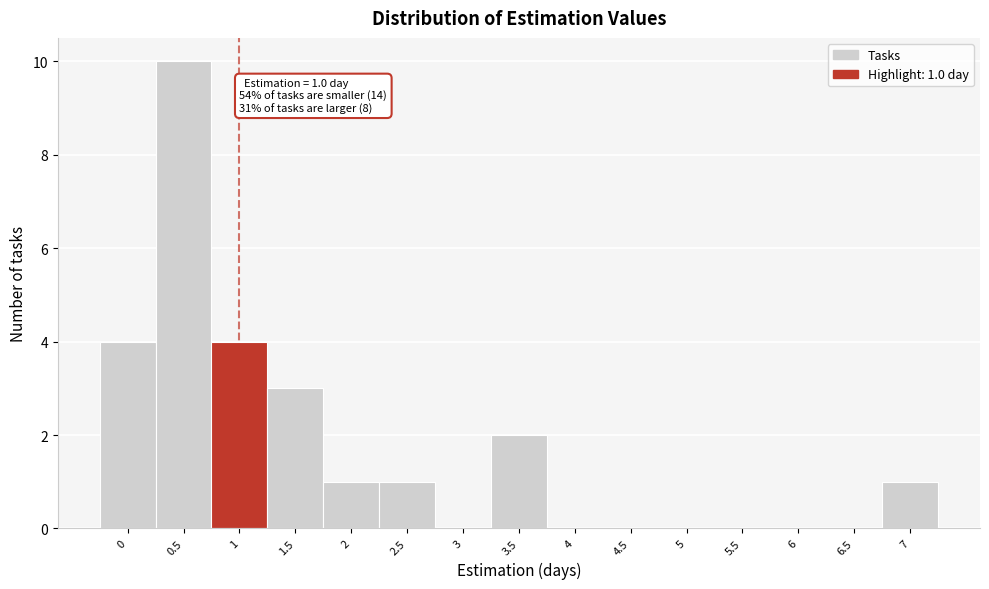

Reading left to right, extract all data points from this chart.

0=4	0.5=10	1=4	1.5=3	2=1	2.5=1	3=0	3.5=2	4=0	4.5=0	5=0	5.5=0	6=0	6.5=0	7=1